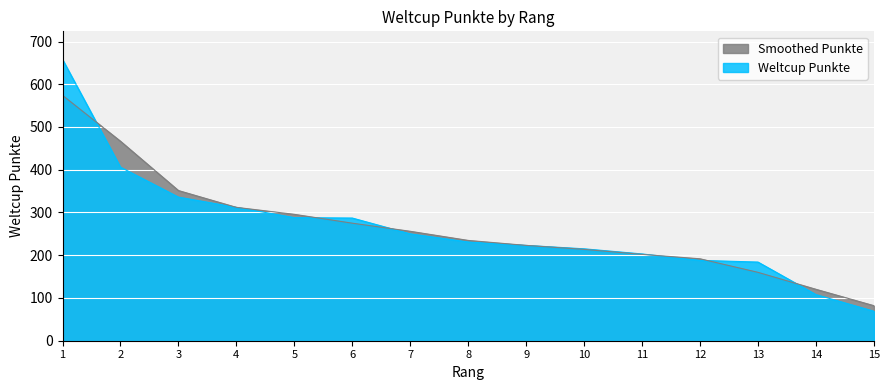

Reading left to right, what are all the values shown in this chart?

658	406	336	312	288	287	250	231	223	215	203	188	184	108	69